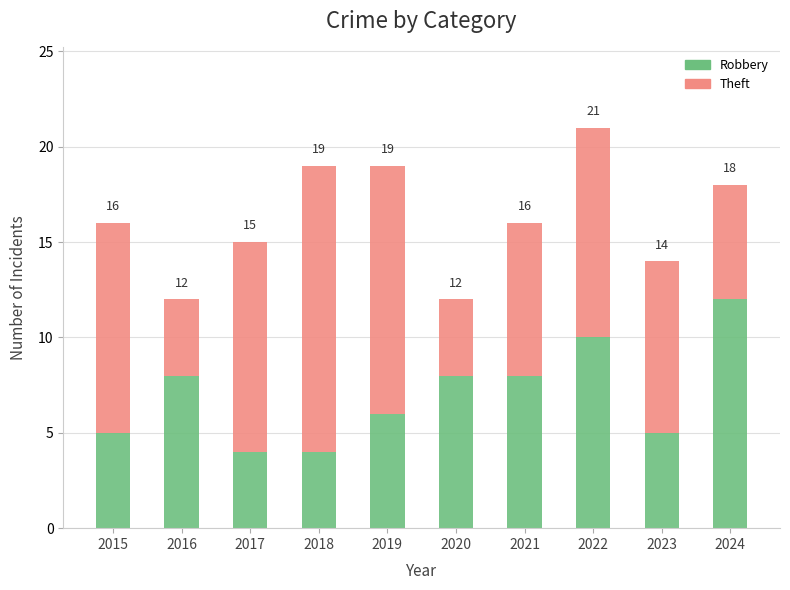

What is the difference between the Robbery values at 2020 and 2022?

2